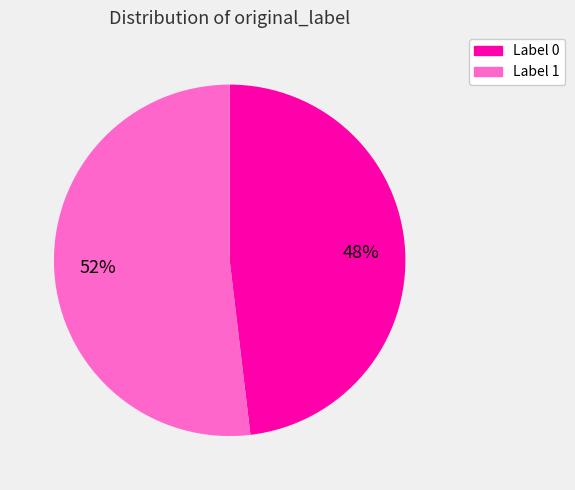

To the nearest percent, what is the difference between the largest and smallest slice percentages?

4%